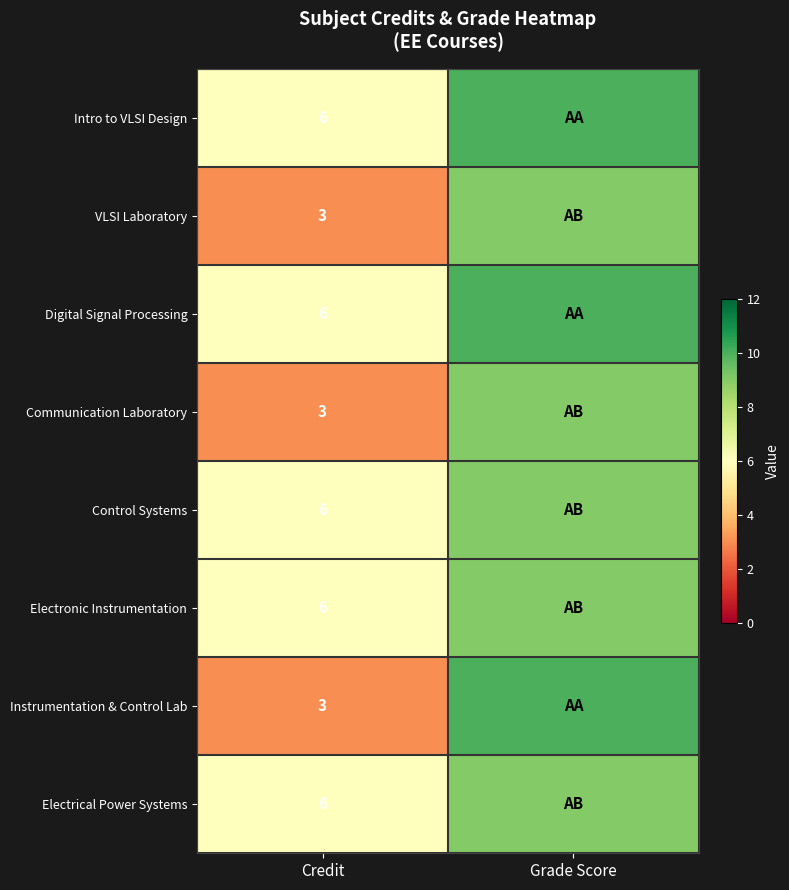

The Control Systems series shows 6 at Credit. True or false?

True